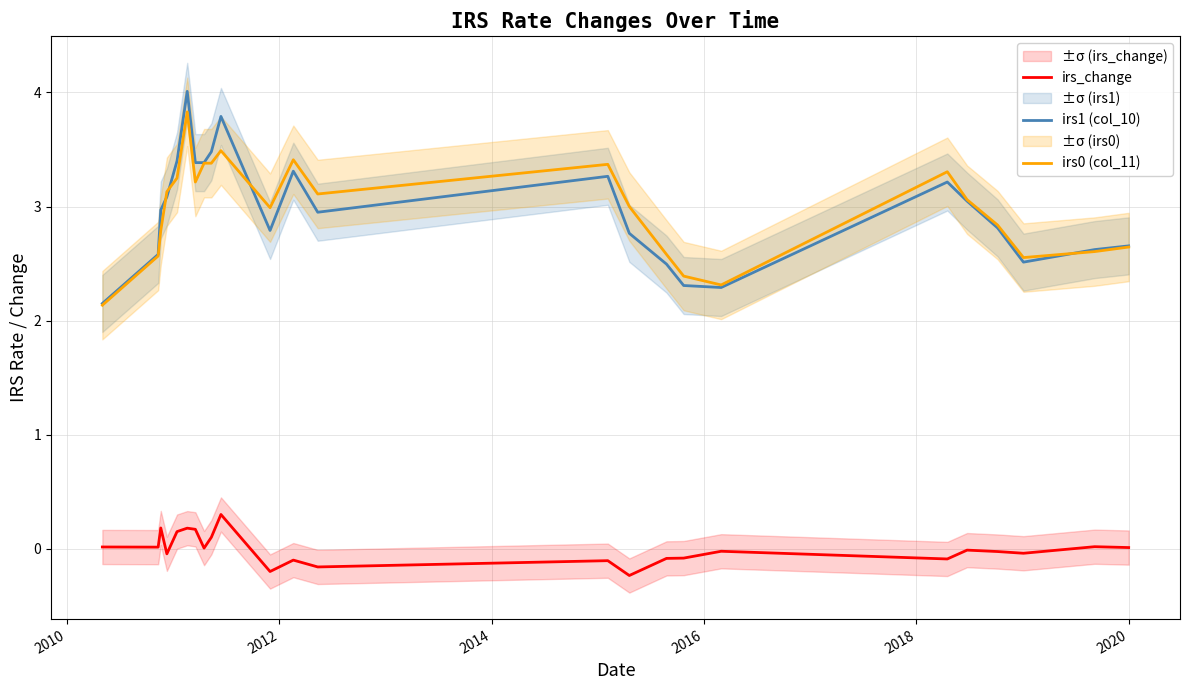

Rank the series by their maximum value, from lowest to highest.

irs_change, irs0 (col_11), irs1 (col_10)